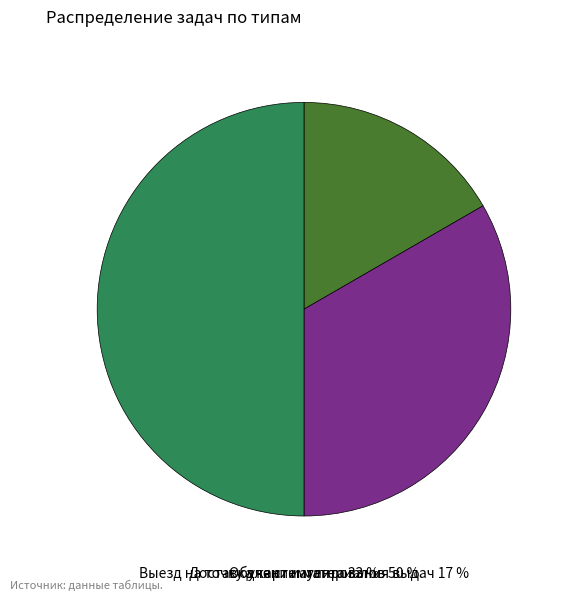

What is the total percentage of Выезд на точку для стимулирования выдач and Обучение агента?

50.0%